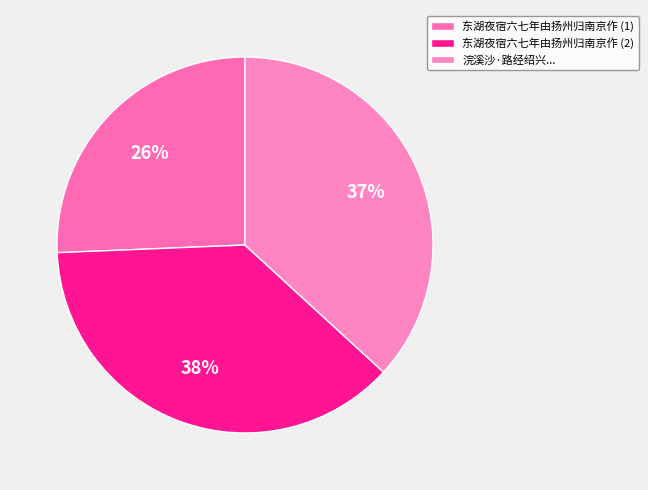

Which category has the smallest portion of the pie?

东湖夜宿六七年由扬州归南京作 (1)